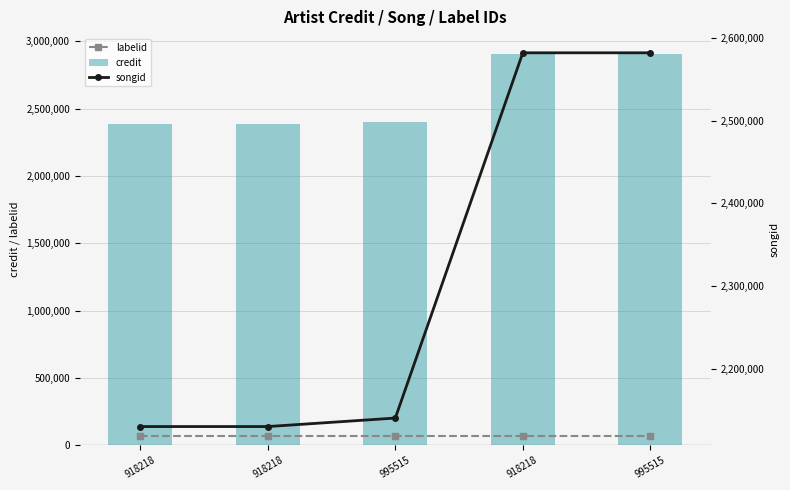

At how many categories does at least one series exceed 354379?

5